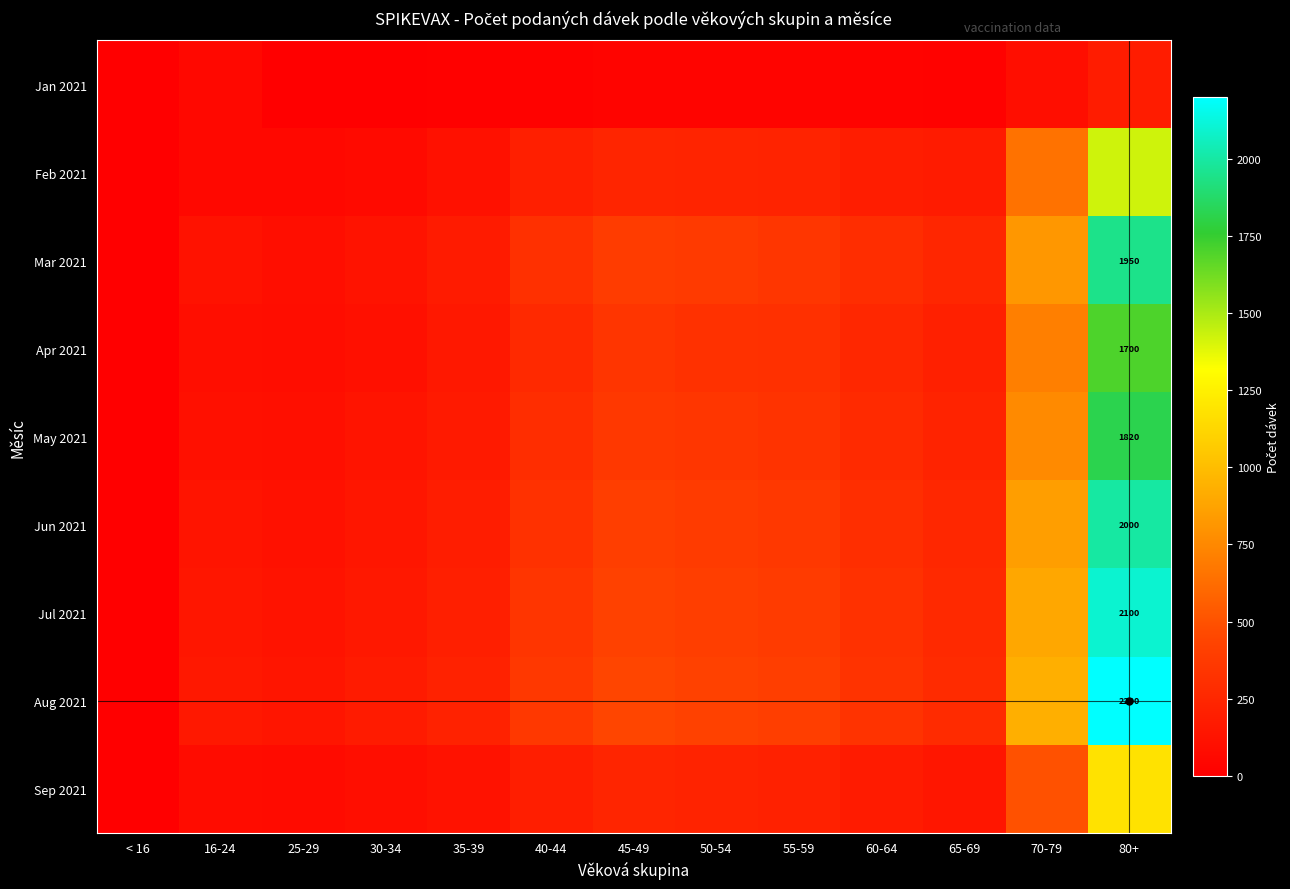

At which category is the sum across all series the highest?

80+